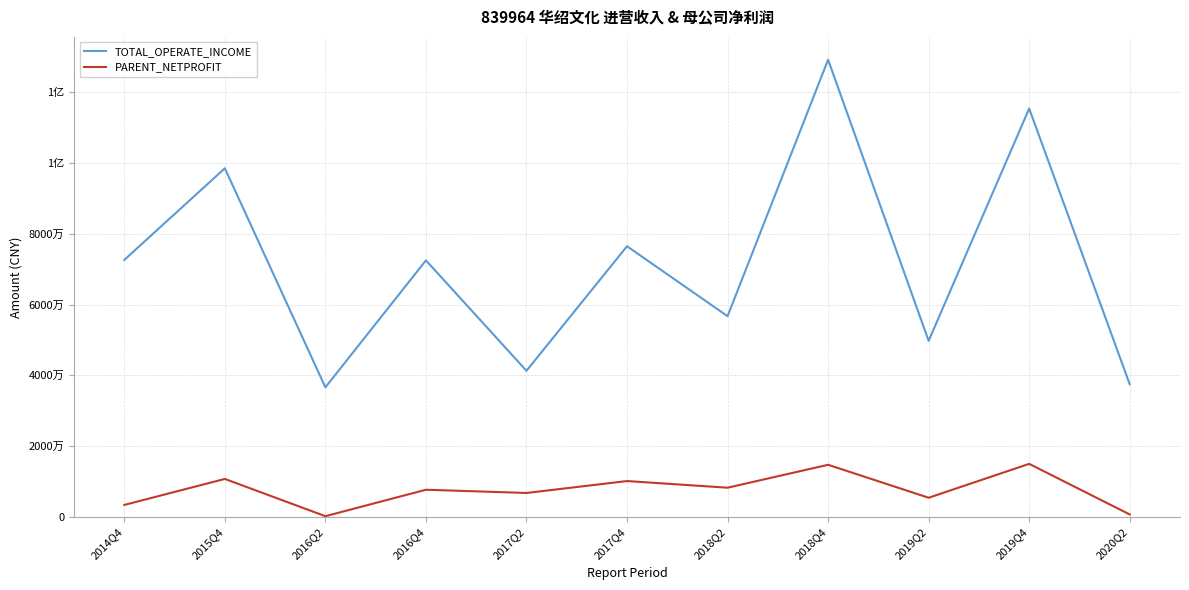

Does the chart display data point markers on the line(s)?

No